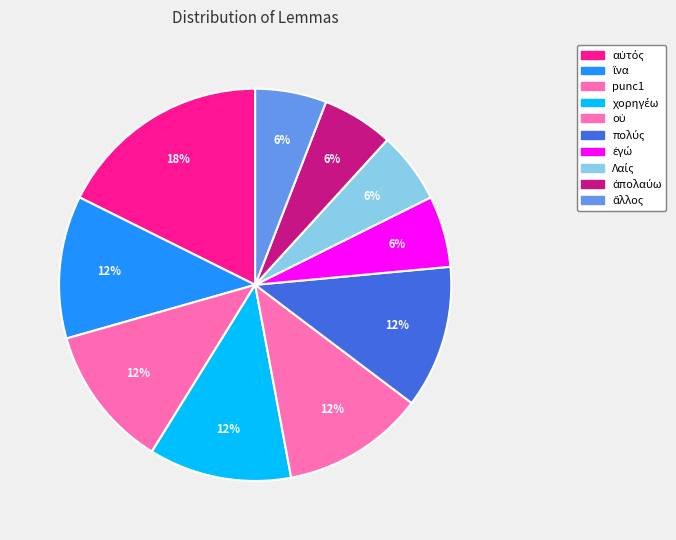

How many slices are in this pie chart?

10